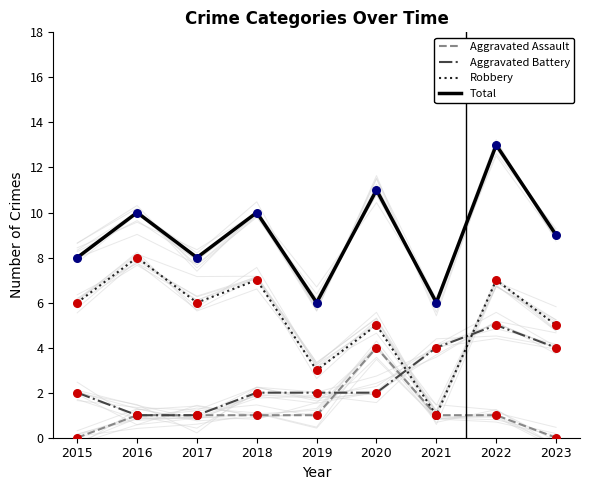

Is the value of Aggravated Battery at 2017 greater than the value of Robbery at 2017?

No